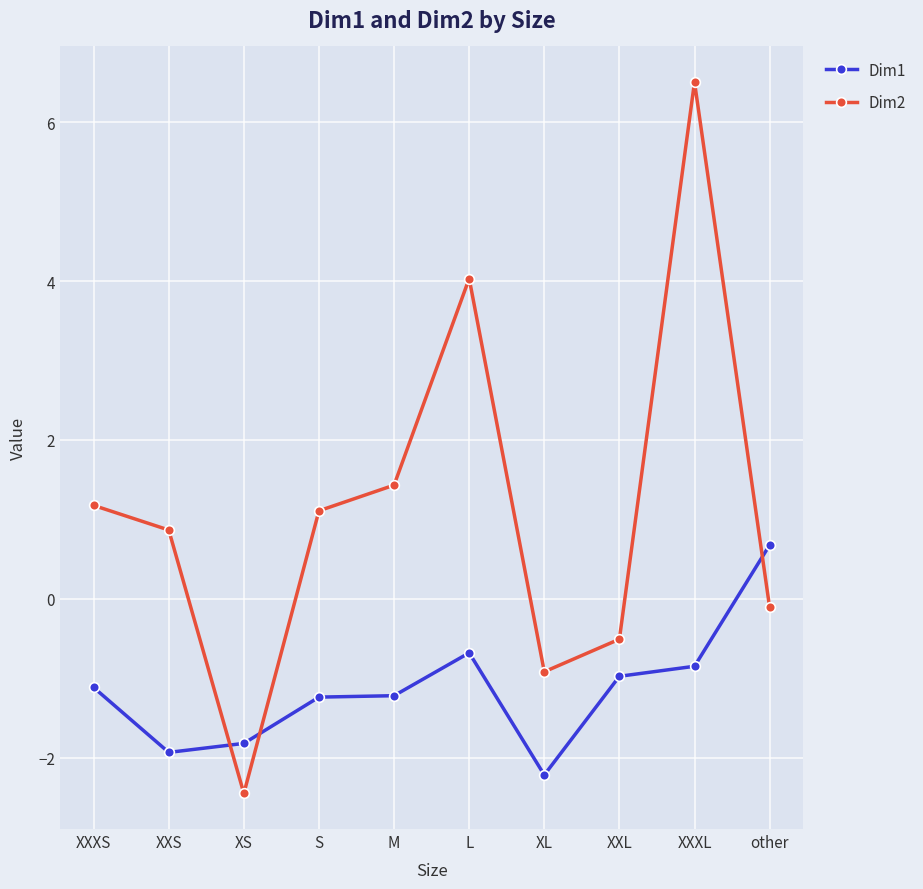

What is the approximate value of Dim1 at XXL?

-1.0